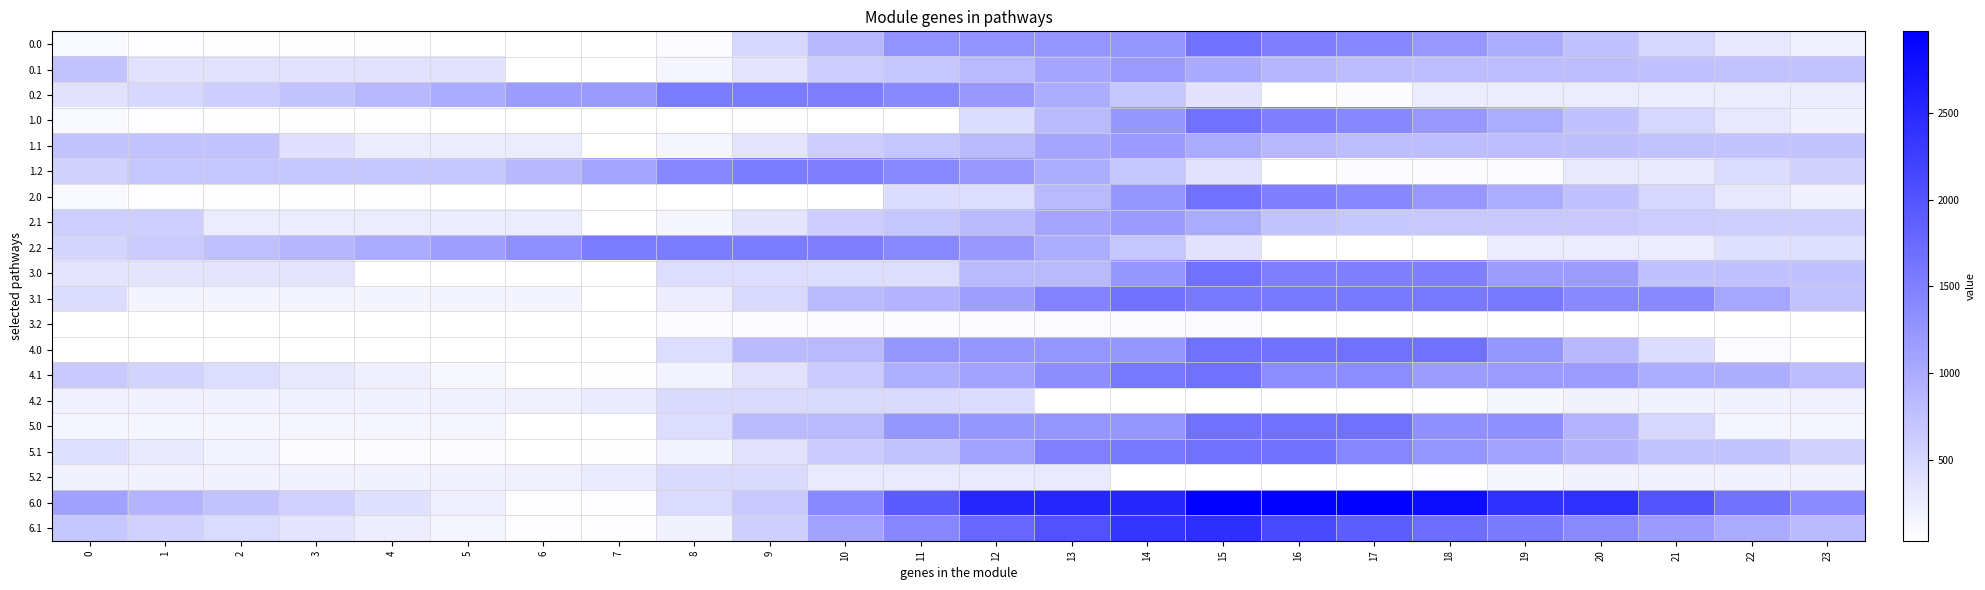

Reading left to right, what are all the values shown in this chart?

0.0: 0=114.9	1=64.9	2=54.4	3=50.0	4=45.1	5=41.3	6=33.2	7=33.2	8=94.6	9=505.5	10=863.3	11=1274.2	12=1265.8	13=1257.5	14=1249.2	15=1660.0	16=1513.4	17=1417.6	18=1229.0	19=977.3	20=745.1	21=504.3	22=310.1	23=197.7
0.1: 0=733.5	1=368.7	2=368.7	3=368.7	4=368.7	5=368.7	6=33.2	7=33.2	8=157.2	9=346.3	10=617.7	11=703.8	12=837.1	13=1076.1	14=1188.6	15=1022.5	16=873.8	17=806.5	18=801.1	19=800.9	20=786.2	21=753.5	22=733.5	23=733.5
0.2: 0=370.3	1=496.3	2=609.6	3=727.4	4=851.8	5=1005.2	6=1174.7	7=1182.9	8=1544.0	9=1544.0	10=1520.2	11=1398.4	12=1225.5	13=982.6	14=692.2	15=363.1	16=33.2	17=70.5	18=258.5	19=258.5	20=258.5	21=258.5	22=258.5	23=258.5
1.0: 0=114.9	1=64.9	2=54.4	3=50.0	4=45.1	5=41.3	6=33.2	7=33.2	8=33.2	9=49.9	10=41.5	11=33.2	12=444.1	13=838.3	14=1249.2	15=1660.0	16=1513.4	17=1417.6	18=1229.0	19=977.3	20=745.1	21=504.3	22=310.1	23=197.7
1.1: 0=724.8	1=724.8	2=724.8	3=378.6	4=252.5	5=252.5	6=252.5	7=33.2	8=157.2	9=346.3	10=617.7	11=703.8	12=837.1	13=1076.1	14=1188.6	15=1013.8	16=865.0	17=797.8	18=792.4	19=792.2	20=777.5	21=744.8	22=724.8	23=724.8
1.2: 0=555.9	1=681.9	2=681.9	3=681.9	4=681.9	5=681.9	6=851.4	7=1072.6	8=1433.6	9=1544.0	10=1520.2	11=1398.4	12=1225.5	13=982.6	14=692.2	15=363.1	16=33.2	17=70.5	18=70.5	19=94.6	20=293.5	21=293.5	22=444.5	23=555.9
2.0: 0=114.9	1=64.9	2=54.4	3=50.0	4=45.1	5=41.3	6=33.2	7=33.2	8=33.2	9=33.2	10=33.2	11=435.8	12=427.4	13=838.3	14=1249.2	15=1660.0	16=1513.4	17=1417.6	18=1229.0	19=977.3	20=745.1	21=504.3	22=310.1	23=197.7
2.1: 0=604.0	1=604.0	2=252.5	3=252.5	4=252.5	5=252.5	6=252.5	7=33.2	8=157.2	9=346.3	10=617.7	11=703.8	12=837.1	13=1076.1	14=1188.6	15=1013.8	16=744.3	17=677.0	18=671.6	19=671.4	20=656.7	21=624.0	22=604.0	23=604.0
2.2: 0=518.4	1=644.4	2=757.8	3=875.6	4=1000.0	5=1153.4	6=1322.9	7=1544.0	8=1544.0	9=1544.0	10=1520.2	11=1398.4	12=1225.5	13=982.6	14=692.2	15=363.1	16=33.2	17=33.2	18=33.2	19=255.7	20=255.7	21=255.7	22=406.7	23=406.7
3.0: 0=354.3	1=354.3	2=354.3	3=354.3	4=33.2	5=33.2	6=33.2	7=33.2	8=424.5	9=424.5	10=427.4	11=427.4	12=838.3	13=838.3	14=1249.2	15=1660.0	16=1494.5	17=1494.5	18=1494.5	19=1172.5	20=1172.5	21=753.3	22=753.3	23=753.3
3.1: 0=441.5	1=164.6	2=164.6	3=164.6	4=164.6	5=164.6	6=164.6	7=33.2	8=243.3	9=473.2	10=830.7	11=916.8	12=1136.2	13=1461.3	14=1660.0	15=1573.1	16=1573.1	17=1573.1	18=1573.1	19=1573.1	20=1393.8	21=1393.8	22=1057.6	23=742.1
3.2: 0=33.2	1=33.2	2=33.2	3=33.2	4=33.2	5=33.2	6=33.2	7=33.2	8=84.4	9=84.4	10=84.4	11=84.4	12=84.4	13=84.4	14=84.4	15=84.4	16=33.2	17=33.2	18=33.2	19=33.2	20=33.2	21=33.2	22=33.2	23=33.2
4.0: 0=33.2	1=33.2	2=33.2	3=33.2	4=33.2	5=33.2	6=33.2	7=33.2	8=424.5	9=835.4	10=838.3	11=1249.2	12=1249.2	13=1249.2	14=1249.2	15=1660.0	16=1660.0	17=1660.0	18=1660.0	19=1244.6	20=848.8	21=444.4	22=86.5	23=33.2
4.1: 0=660.7	1=536.4	2=425.3	3=319.6	4=216.9	5=128.3	6=33.2	7=53.9	8=177.8	9=367.0	10=638.4	11=960.1	12=1093.3	13=1332.4	14=1595.7	15=1660.0	16=1347.6	17=1347.6	18=1178.6	19=1178.6	20=1178.6	21=982.2	22=971.8	23=808.8
4.2: 0=197.0	1=197.0	2=197.0	3=197.0	4=197.0	5=197.0	6=206.2	7=266.9	8=467.6	9=467.6	10=467.6	11=467.6	12=439.7	13=33.2	14=33.2	15=33.2	16=33.2	17=33.2	18=60.9	19=147.1	20=185.5	21=197.0	22=197.0	23=197.0
5.0: 0=149.7	1=149.7	2=149.7	3=149.7	4=149.7	5=149.7	6=33.2	7=33.2	8=424.5	9=835.4	10=838.3	11=1249.2	12=1249.2	13=1249.2	14=1249.2	15=1660.0	16=1660.0	17=1660.0	18=1307.8	19=1307.8	20=912.0	21=507.6	22=149.7	23=149.7
5.1: 0=410.5	1=286.2	2=175.2	3=69.4	4=69.4	5=69.4	6=33.2	7=53.9	8=177.8	9=367.0	10=638.4	11=724.4	12=1093.3	13=1483.2	14=1595.7	15=1660.0	16=1660.0	17=1429.1	18=1260.1	19=1096.2	20=917.9	21=721.6	22=721.6	23=558.6
5.2: 0=197.0	1=197.0	2=197.0	3=197.0	4=197.0	5=197.0	6=206.2	7=266.9	8=467.6	9=467.6	10=280.2	11=280.2	12=280.2	13=280.2	14=33.2	15=33.2	16=33.2	17=33.2	18=60.9	19=147.1	20=185.5	21=197.0	22=197.0	23=197.0
6.0: 0=1122.9	1=909.3	2=735.2	3=567.2	4=398.6	5=231.2	6=59.4	7=59.4	8=450.7	9=673.8	10=1409.3	11=1920.2	12=2533.4	13=2533.4	14=2533.4	15=2972.0	16=2972.0	17=2972.0	18=2823.1	19=2407.7	20=2407.7	21=2003.3	22=1645.5	23=1369.4
6.1: 0=687.0	1=562.6	2=451.6	3=345.8	4=243.2	5=154.6	6=59.4	7=59.4	8=183.4	9=583.5	10=1090.5	11=1412.2	12=1781.1	13=2020.1	14=2368.3	15=2432.5	16=2120.1	17=1889.3	18=1720.2	19=1556.4	20=1378.1	21=1181.7	22=998.0	23=835.0